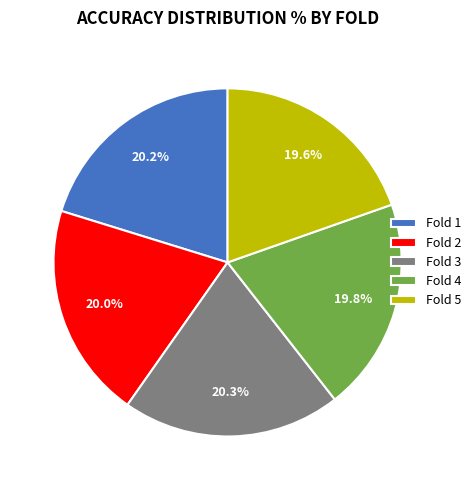

Combined, do Fold 5 and Fold 2 account for over 50%?

No